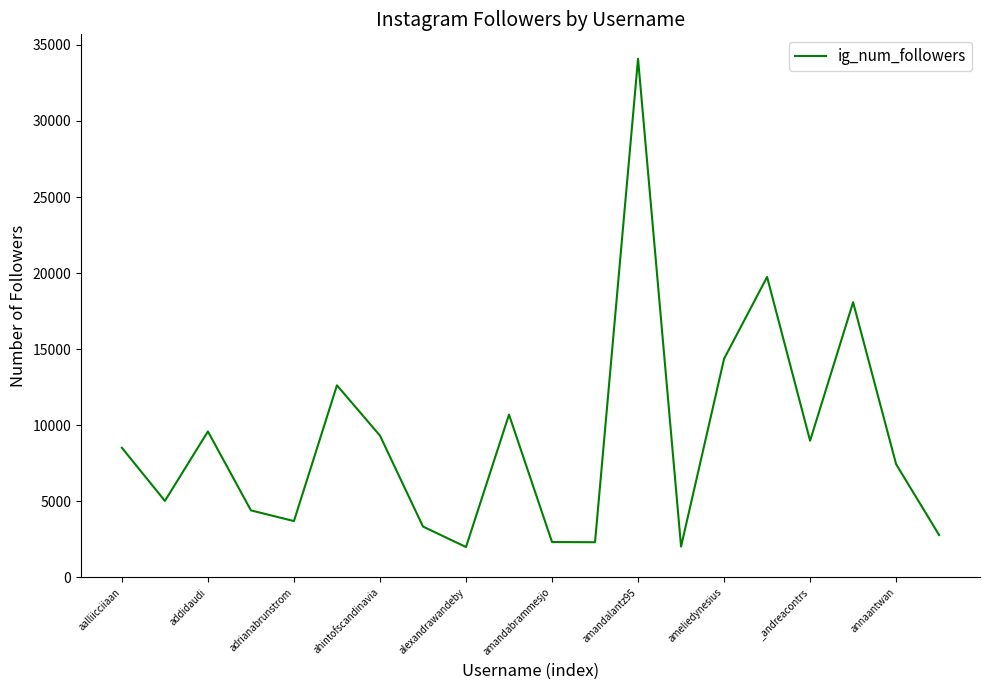

What is the average value?

9071